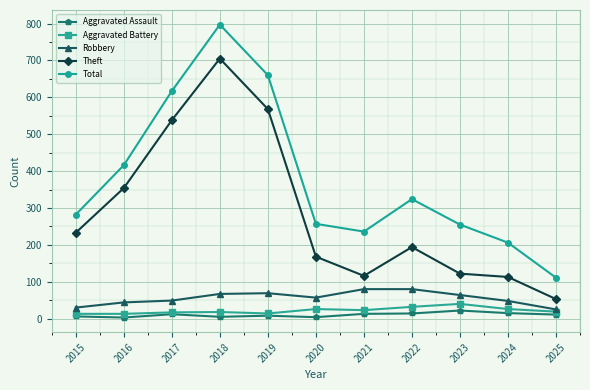

The Aggravated Battery series shows 13 at 2016. True or false?

True